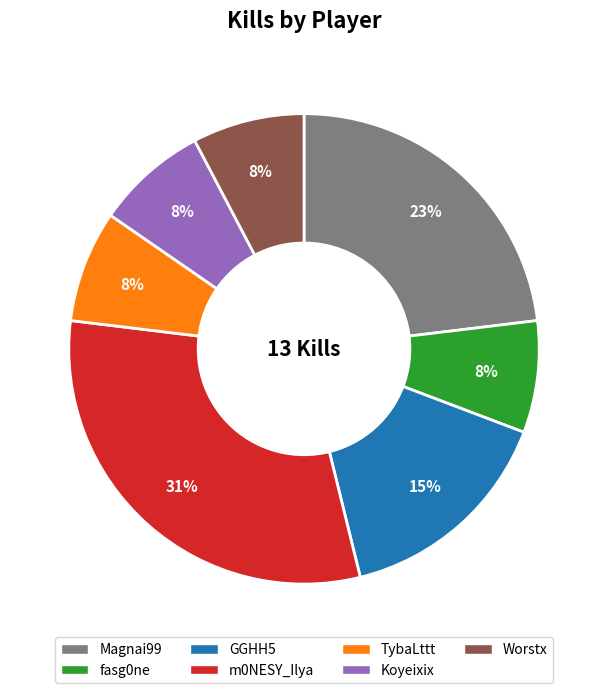

Is there a majority slice in this chart?

No